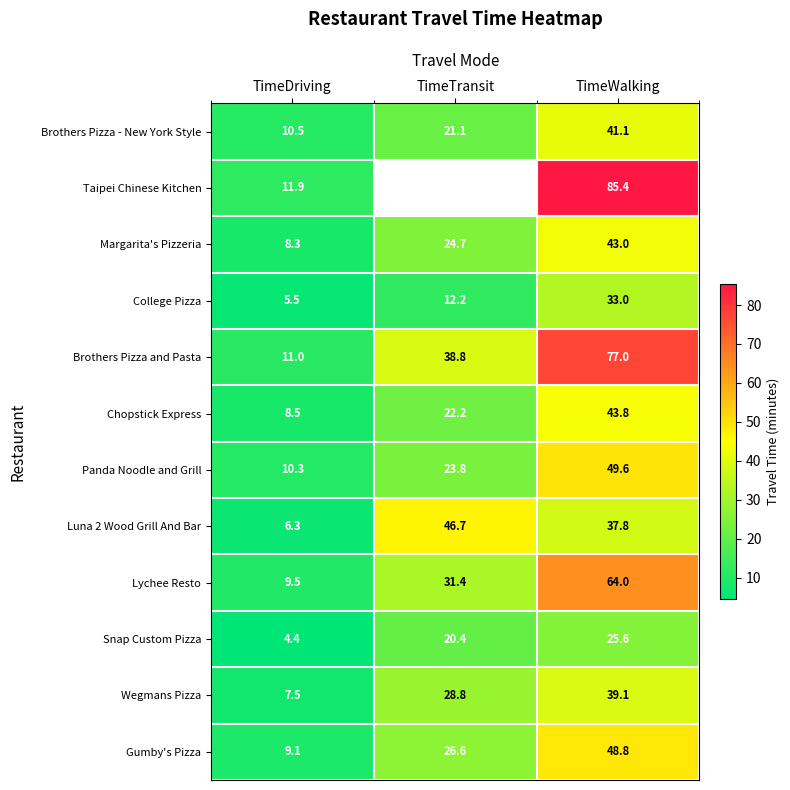

Is it true that Brothers Pizza and Pasta equals 38.8 at TimeTransit?

True